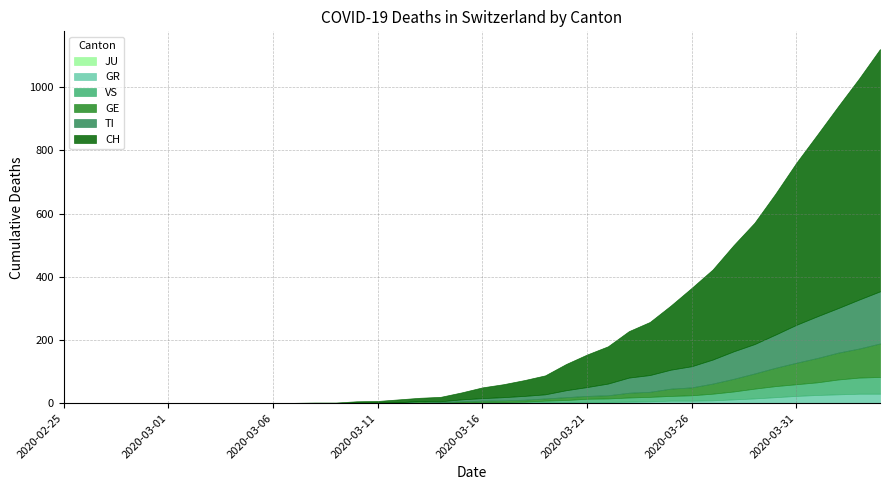

At which label does GR reach its minimum?

2020-02-25